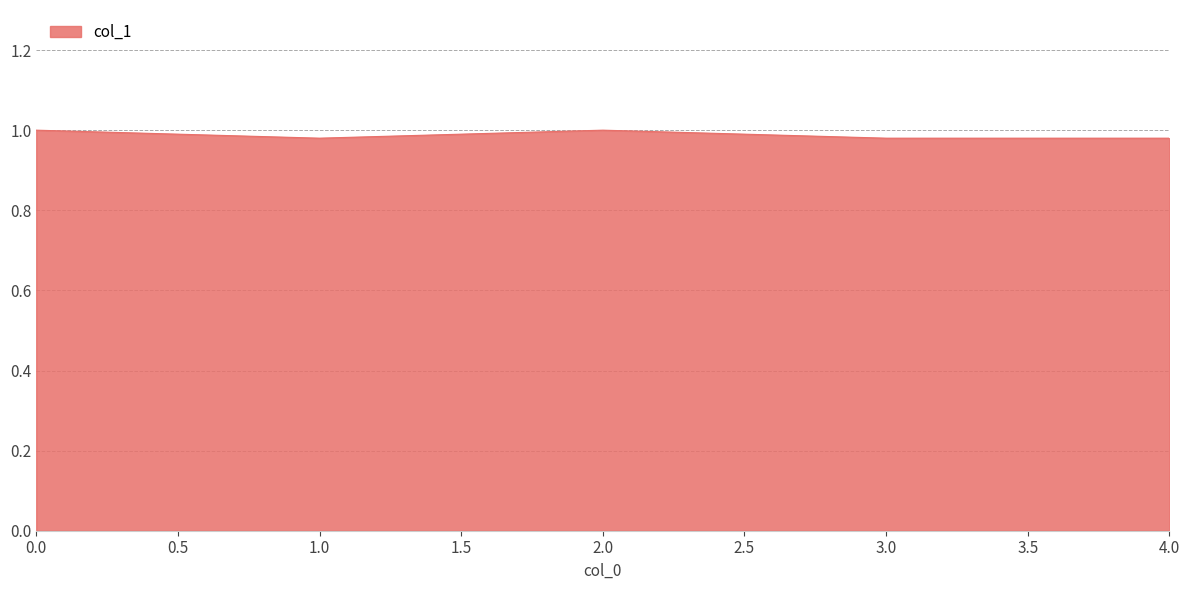

What position from the right is 4.0?

1